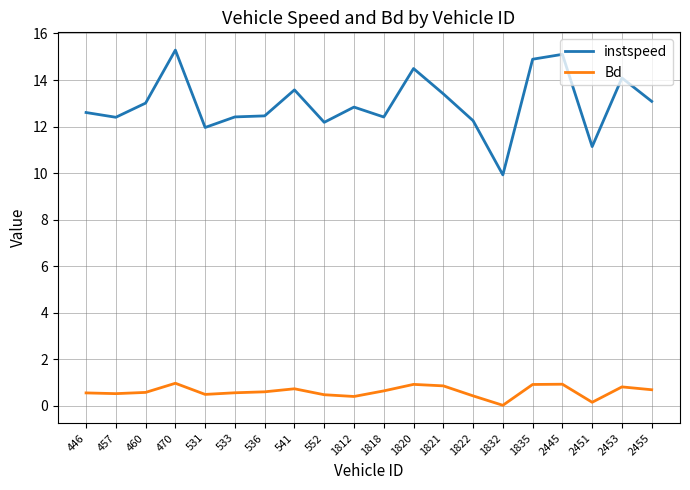

Rank the series by their average value, from lowest to highest.

Bd, instspeed